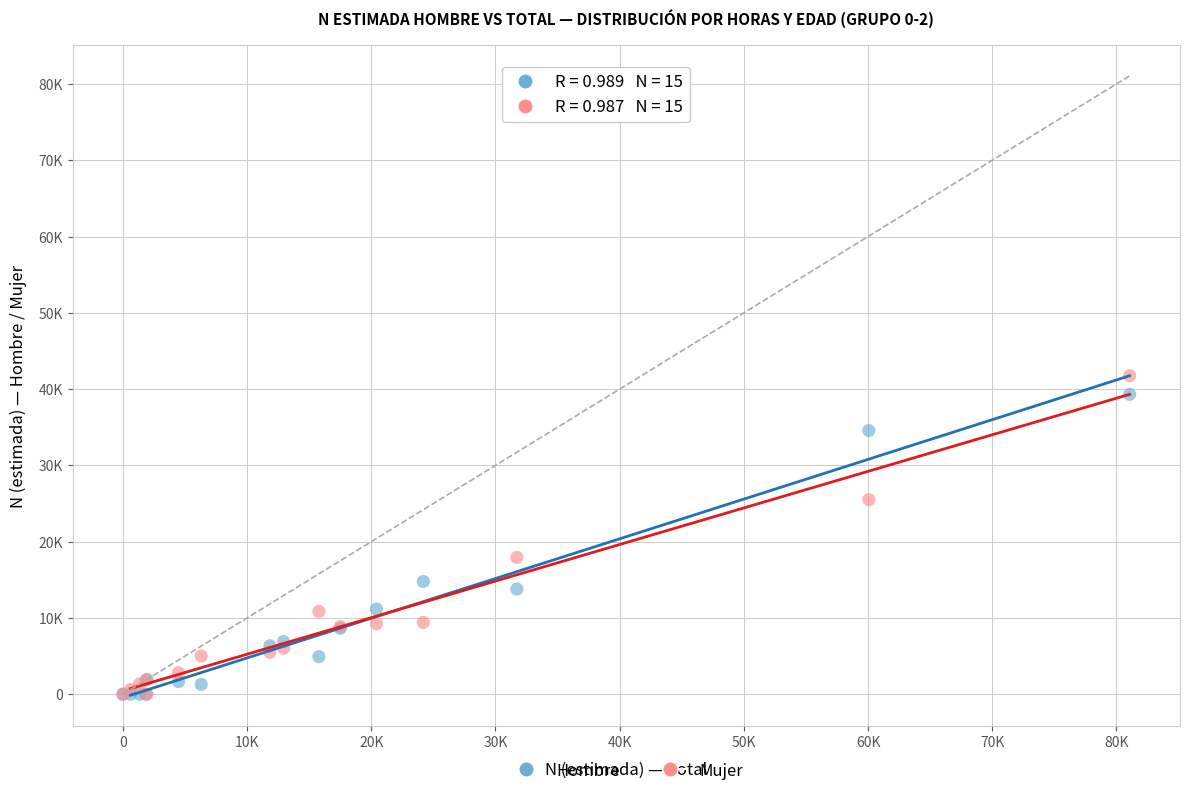

What are all the series names shown in the legend?

Hombre, Mujer